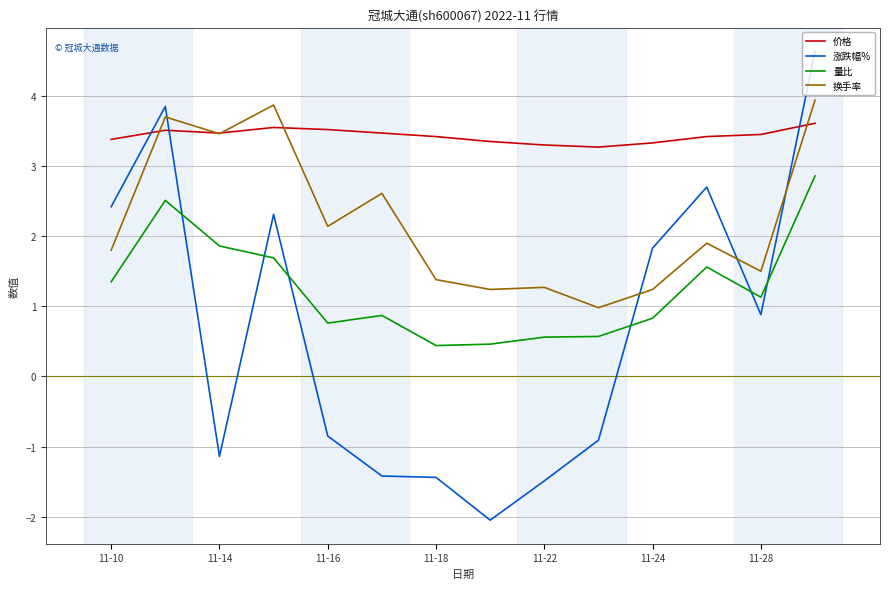

How many distinct data groups are displayed?

4